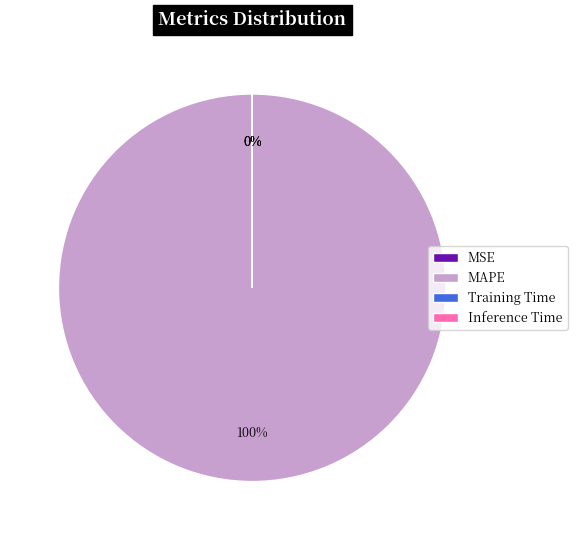

Is there any slice that represents more than half of the pie?

Yes